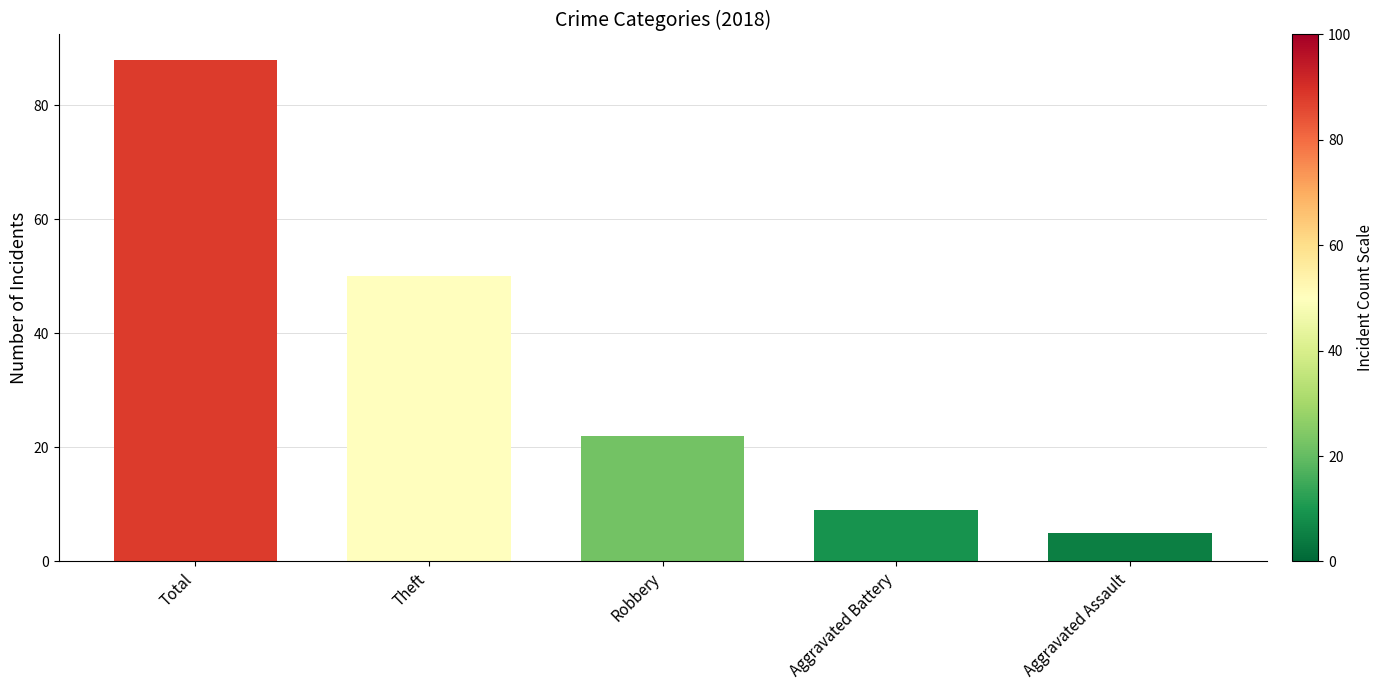

Count the number of data series in this chart.

1